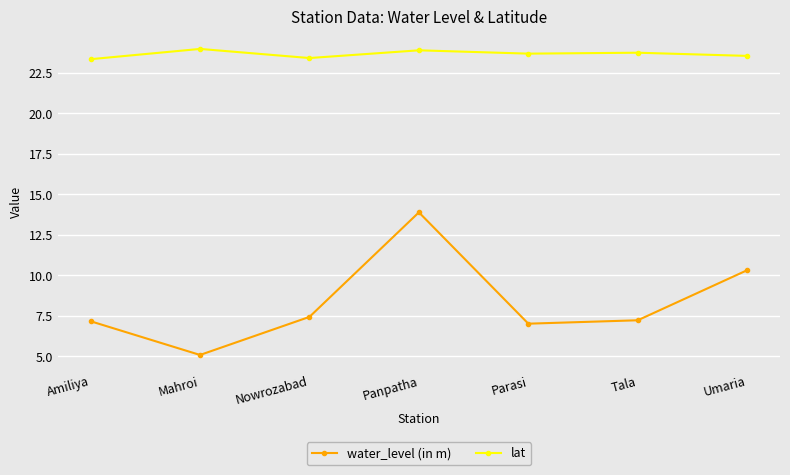

The value of water_level (in m) at Panpatha is 20.1. True or false?

False